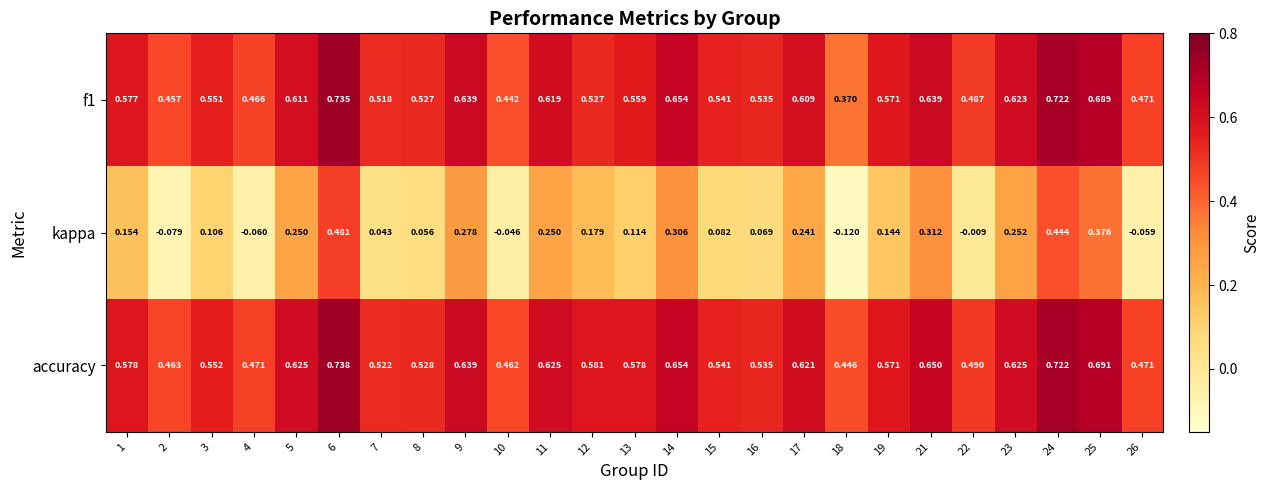

Which series has the largest total across all categories?

accuracy